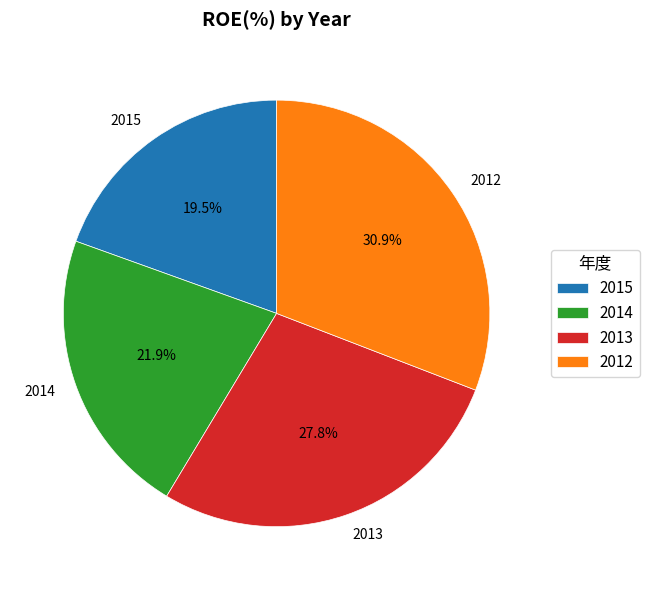

How many segments does this pie chart have?

4